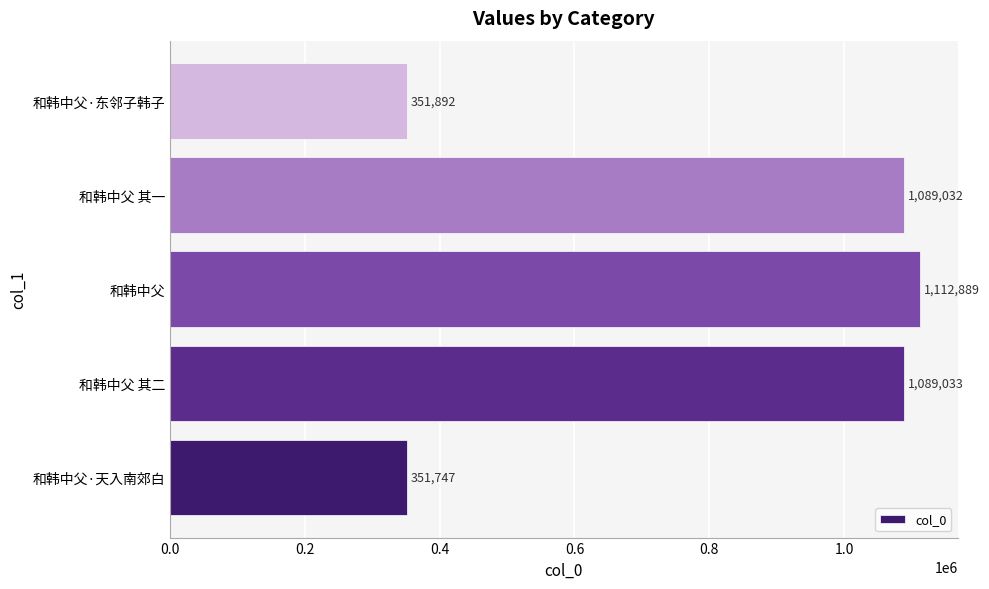

Which has a higher value, 和韩中父·东邻子韩子 or 和韩中父?

和韩中父